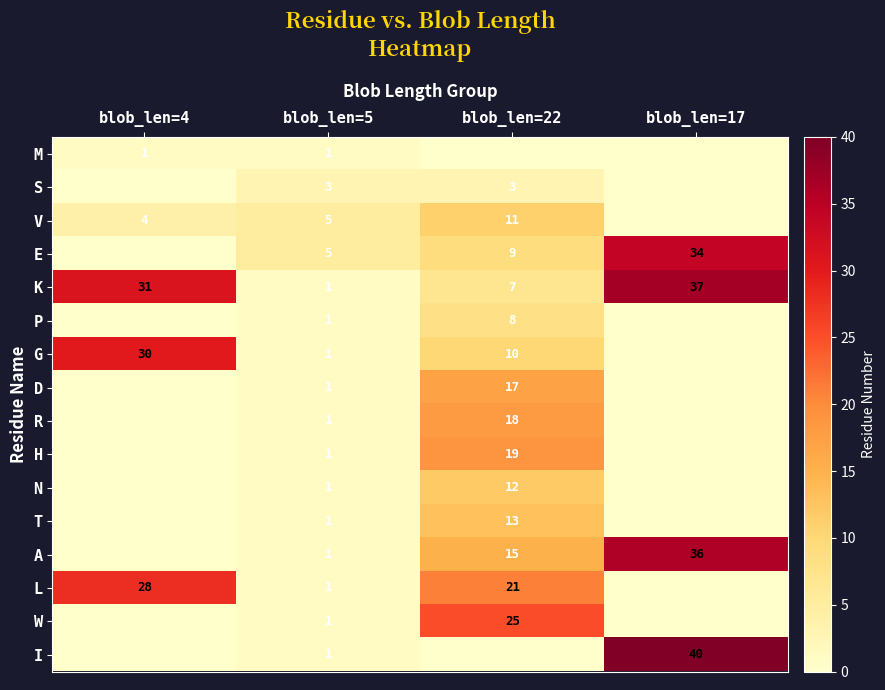

What is the sum of the L values at blob_len=22 and blob_len=4?

49